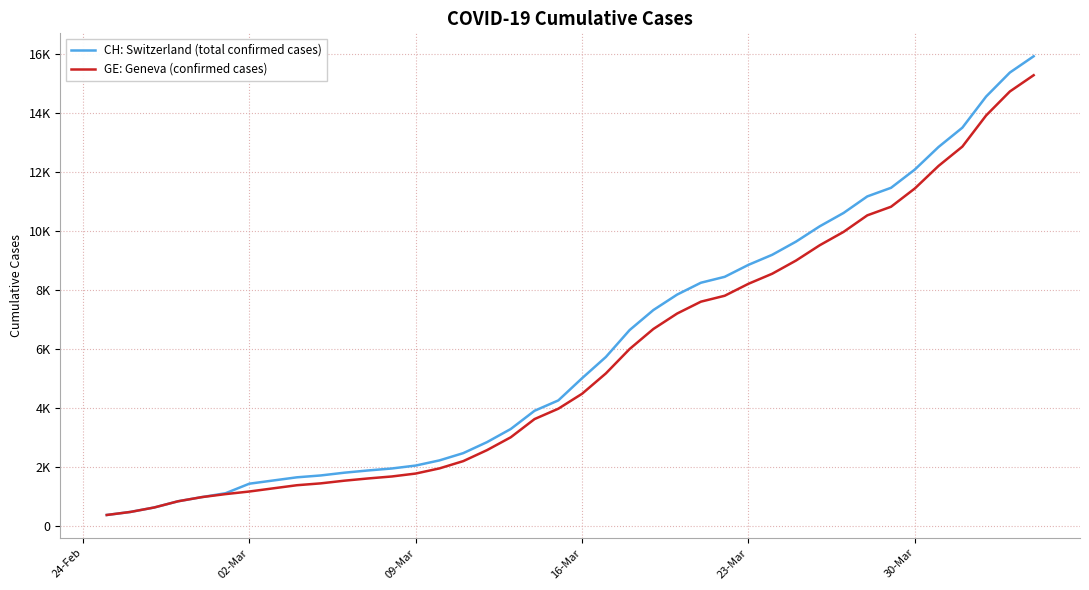

Which series has the largest total across all categories?

CH: Switzerland (total confirmed cases)